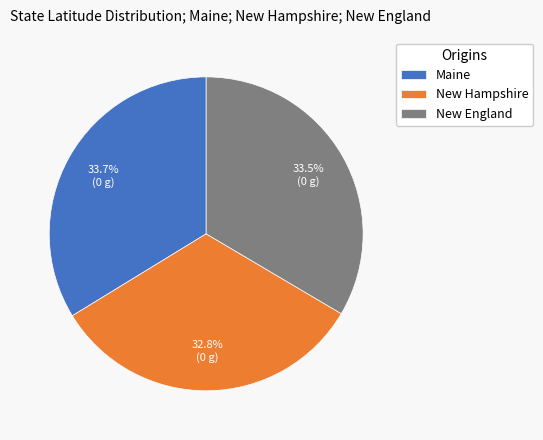

Combined, do Maine and New England account for over 50%?

Yes